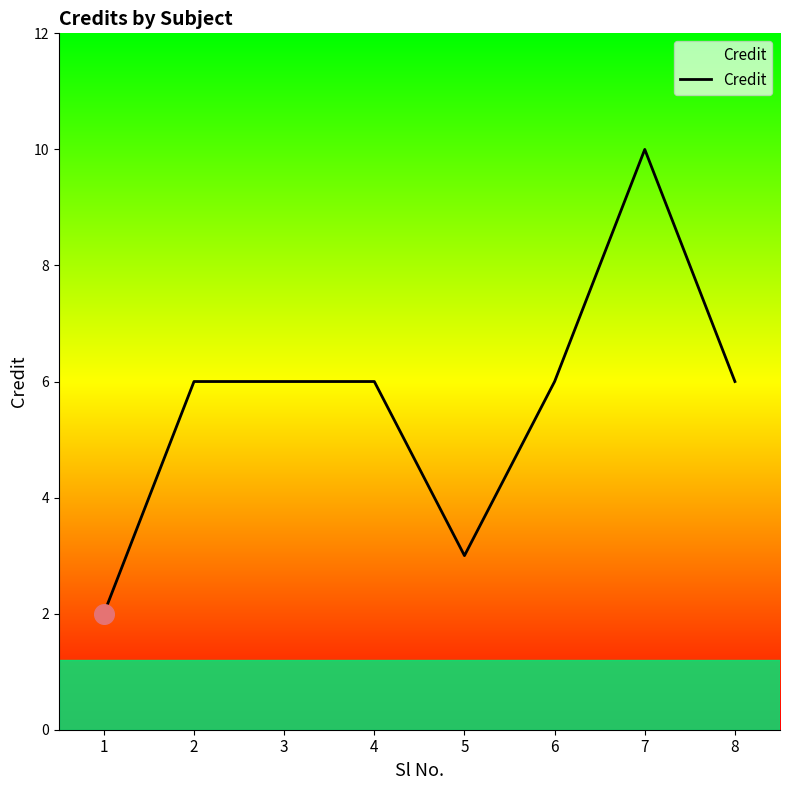

Approximately how many times larger is the value at 8 compared to 2?

1.0